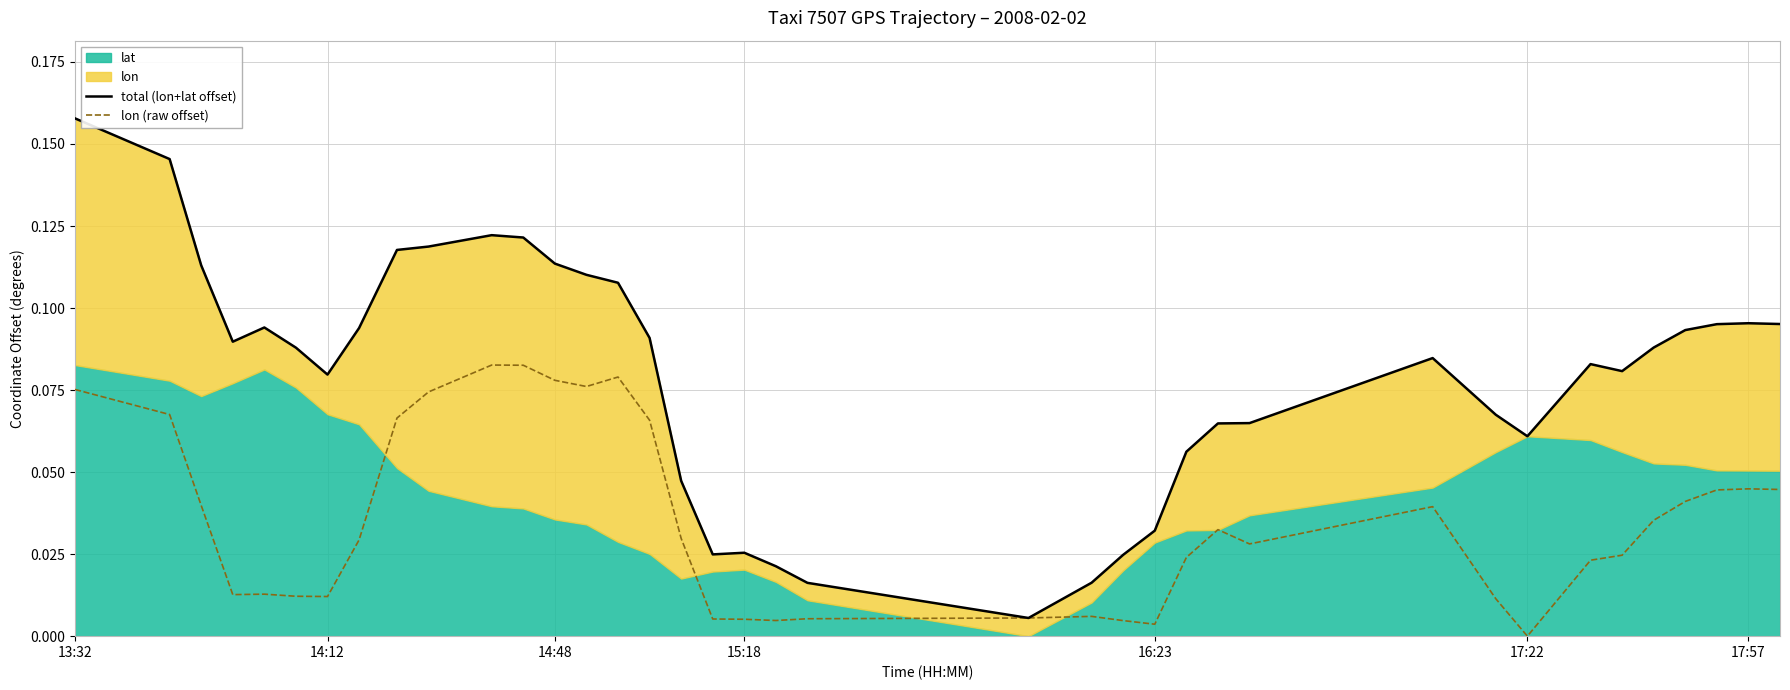

Reading right to left, what are all the values shown in this chart?

total (lon+lat offset): 0.1	0.1	0.1	0.1	0.1	0.1	0.1	0.1	0.1	0.1	0.1	0.1	0.1	0.0	0.0	0.0	0.0	0.0	0.0	0.0	0.0	0.0	0.1	0.1	0.1	0.1	0.1	0.1	0.1	0.1	0.1	0.1	0.1	0.1	0.1	0.1	0.1	0.2
lon (raw offset): 0.0	0.0	0.0	0.0	0.0	0.0	0.0	0.0	0.0	0.0	0.0	0.0	0.0	0.0	0.0	0.0	0.0	0.0	0.0	0.0	0.0	0.0	0.1	0.1	0.1	0.1	0.1	0.1	0.1	0.1	0.0	0.0	0.0	0.0	0.0	0.0	0.1	0.1